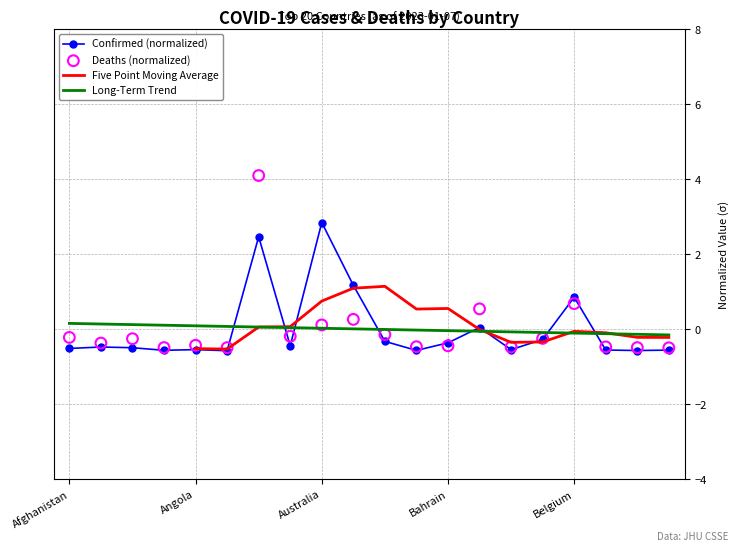

Which series has the largest Y range (max minus min)?

Deaths